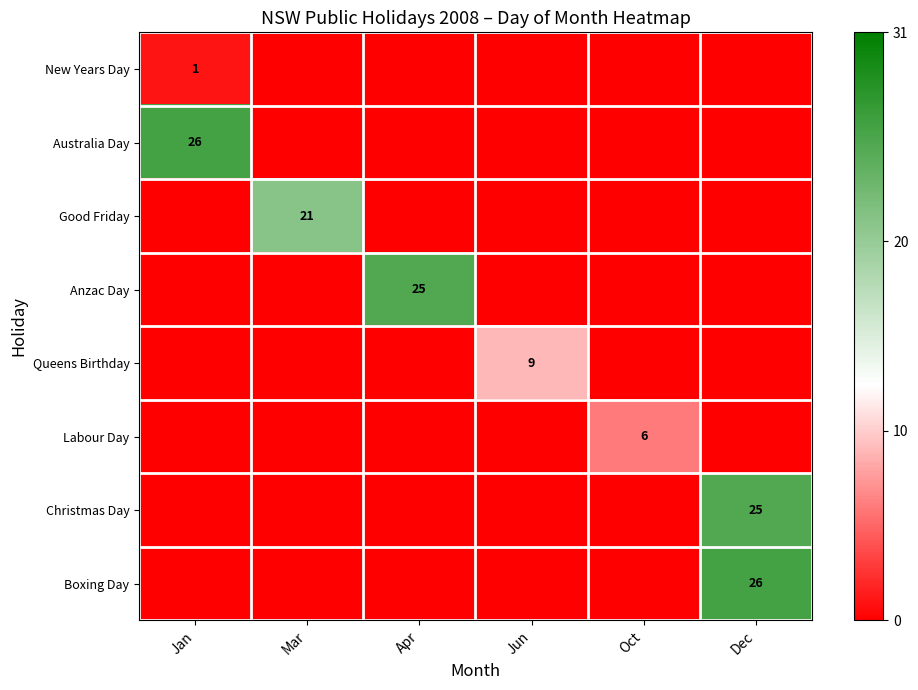

True or false: Anzac Day has a value of 35 at Apr.

False